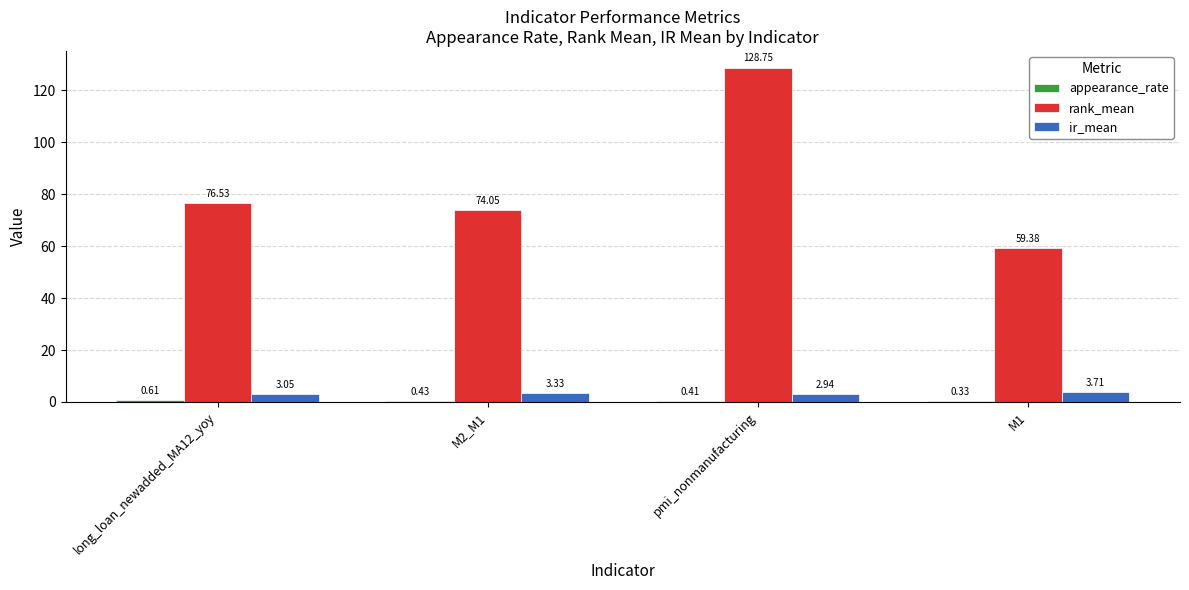

What is the total value across all series at M2_M1?

77.8